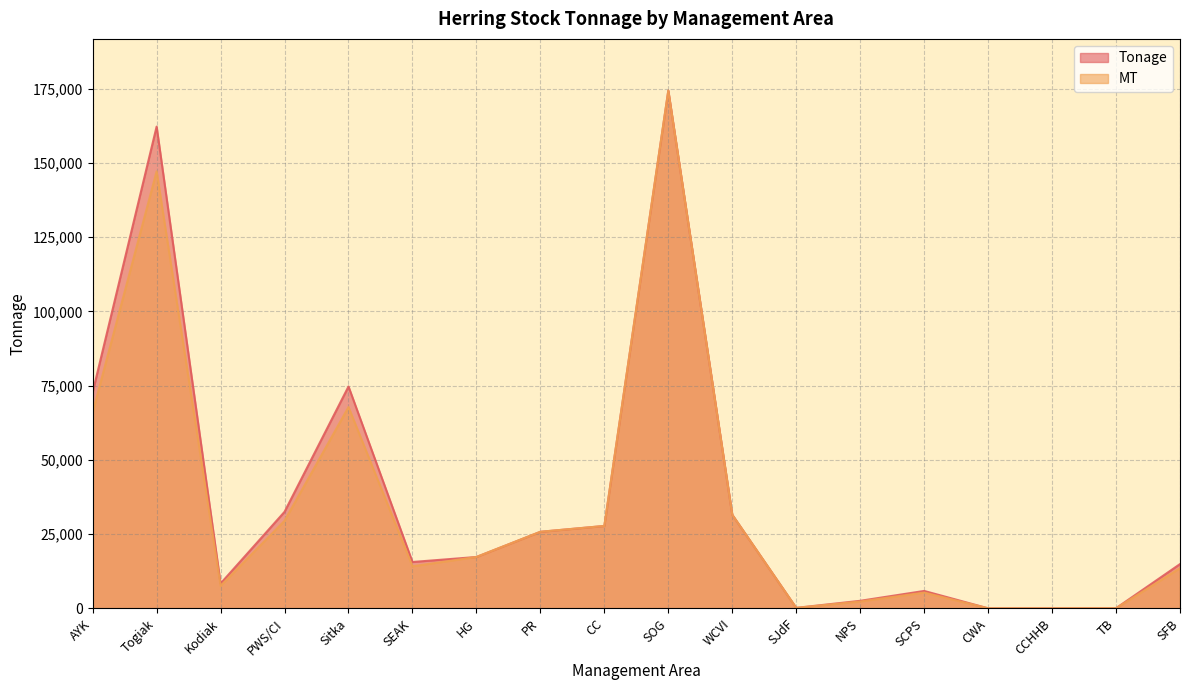

True or false: MT and Tonage intersect in this chart.

False